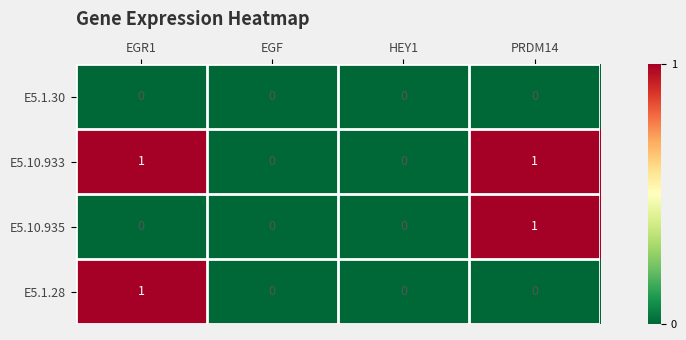

The value of E5.1.30 at EGR1 is 0. True or false?

True